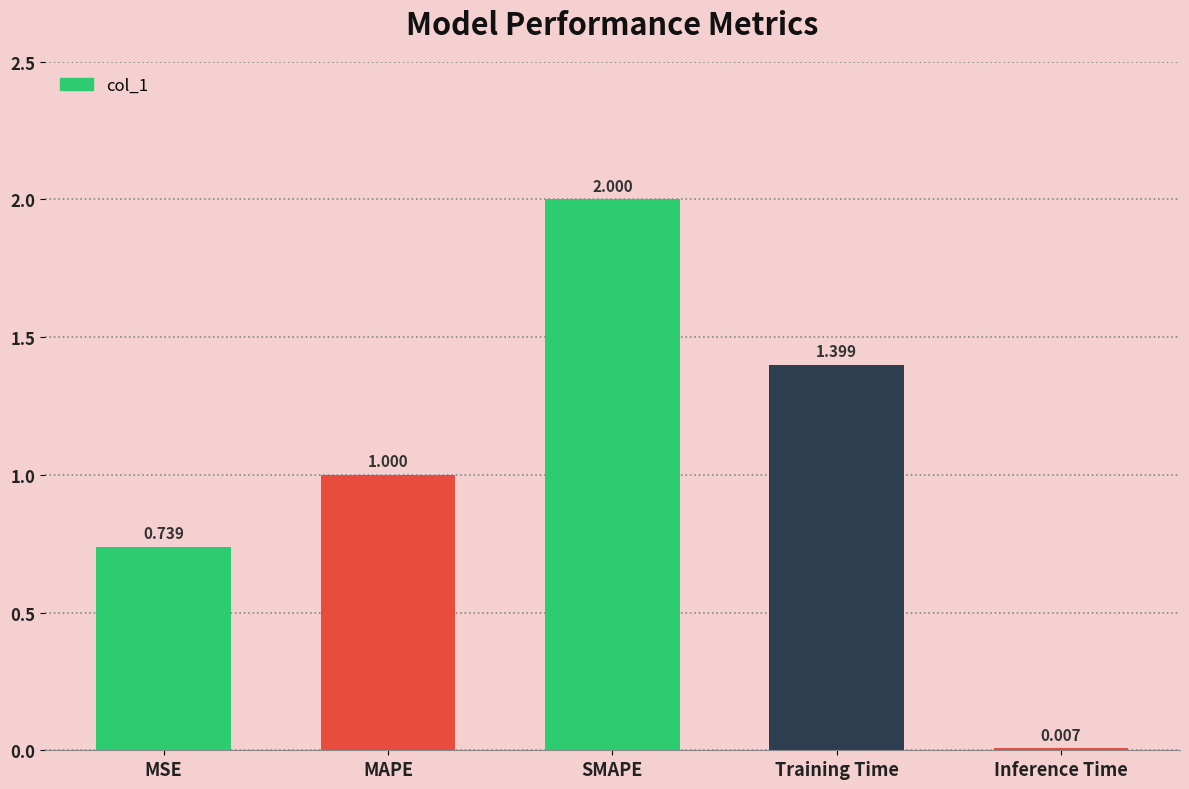

Where is the data nearest to the value 1?

MAPE